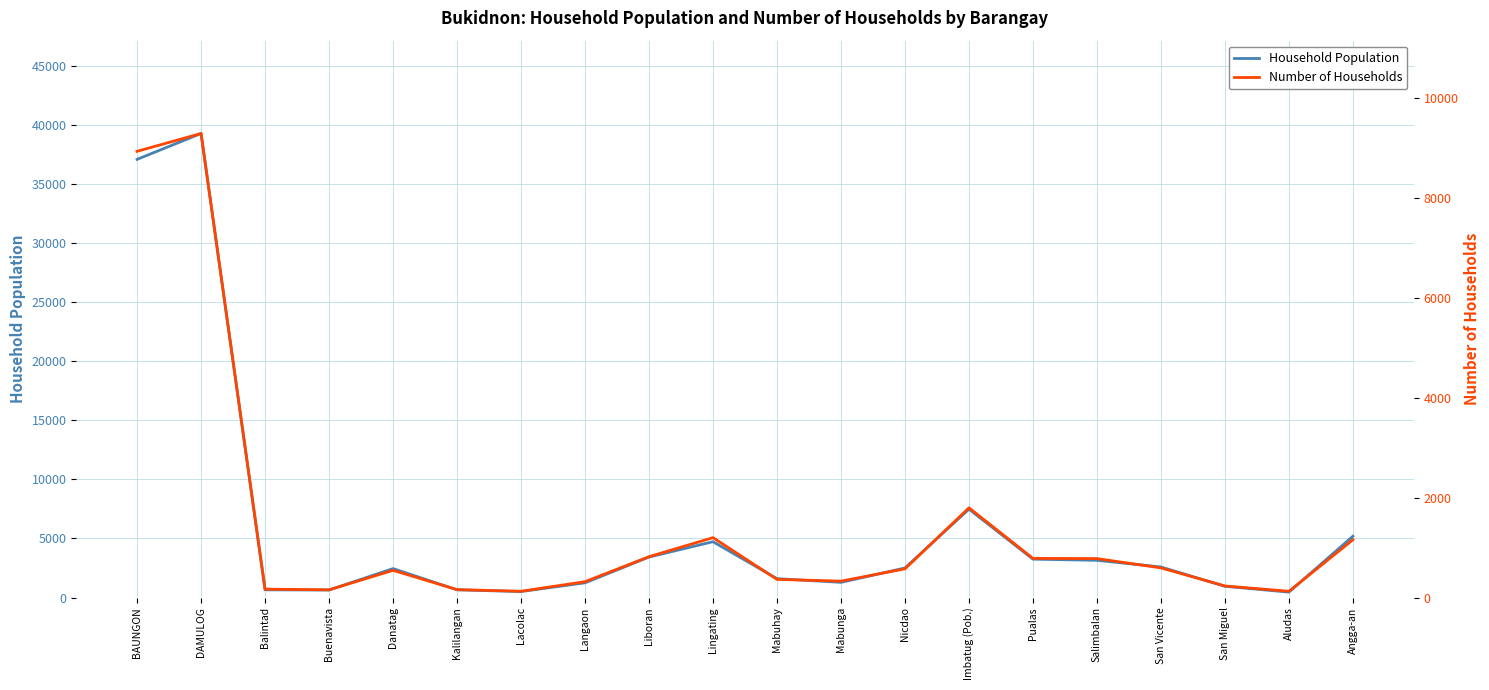

At which category does Number of Households reach its first local valley?

Buenavista